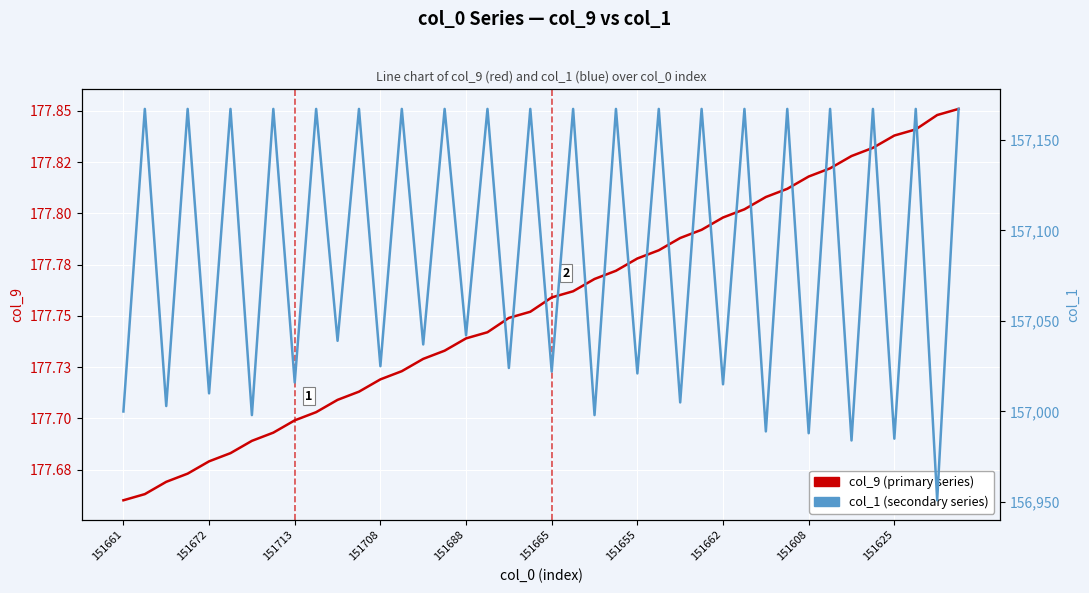

How many series are shown in this chart?

2